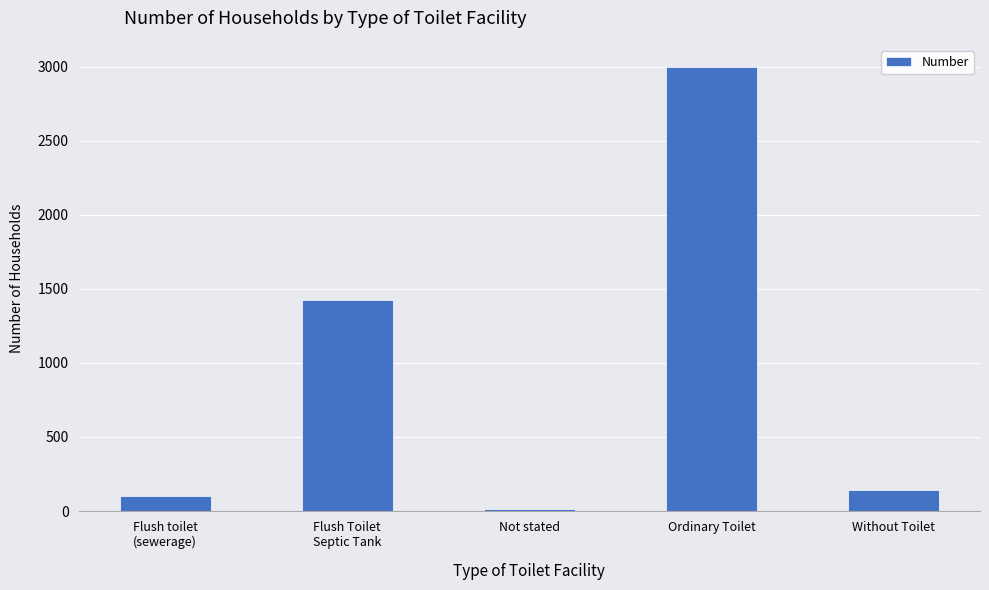

What is the smallest value displayed?

16